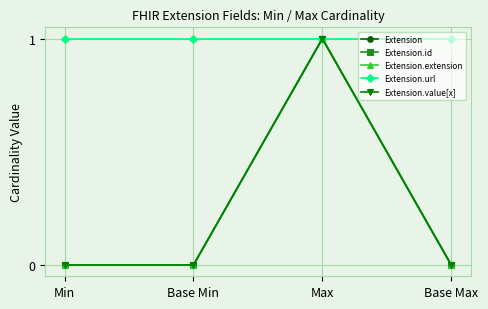

Which has a higher value, Base Max or Min?

Base Max